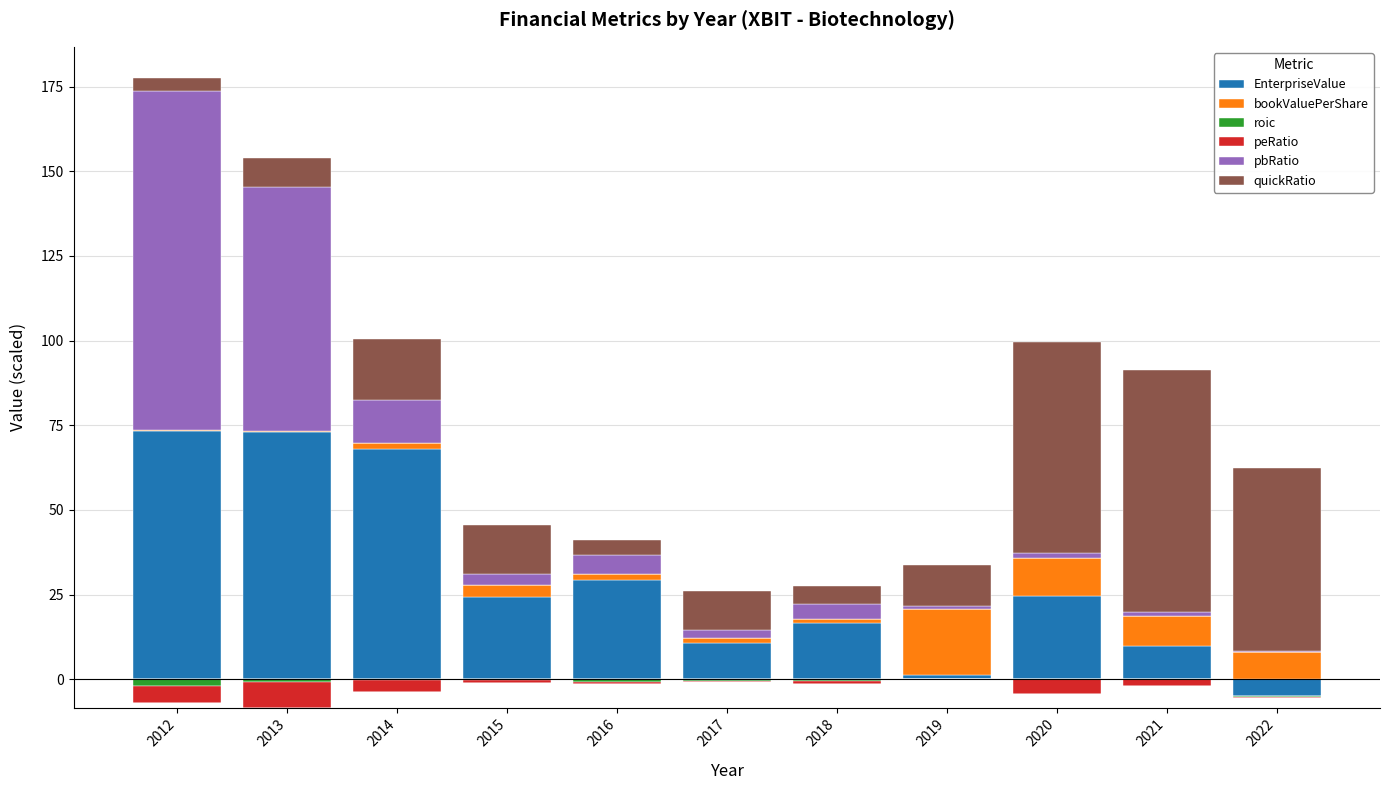

Is it true that quickRatio equals 23.4 at 2022?

False